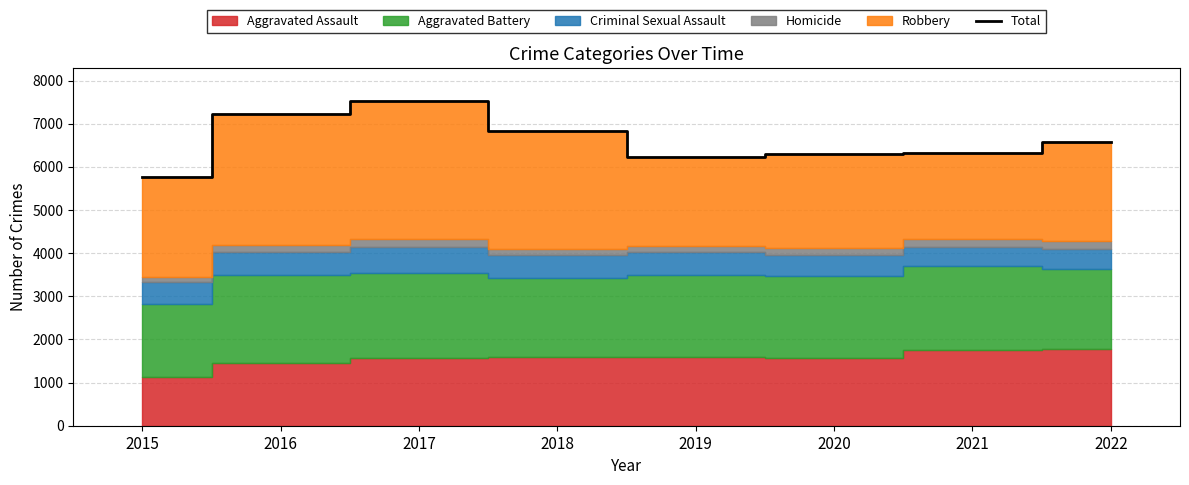

List the labels in order of value, largest first.

2017, 2016, 2018, 2022, 2021, 2020, 2019, 2015